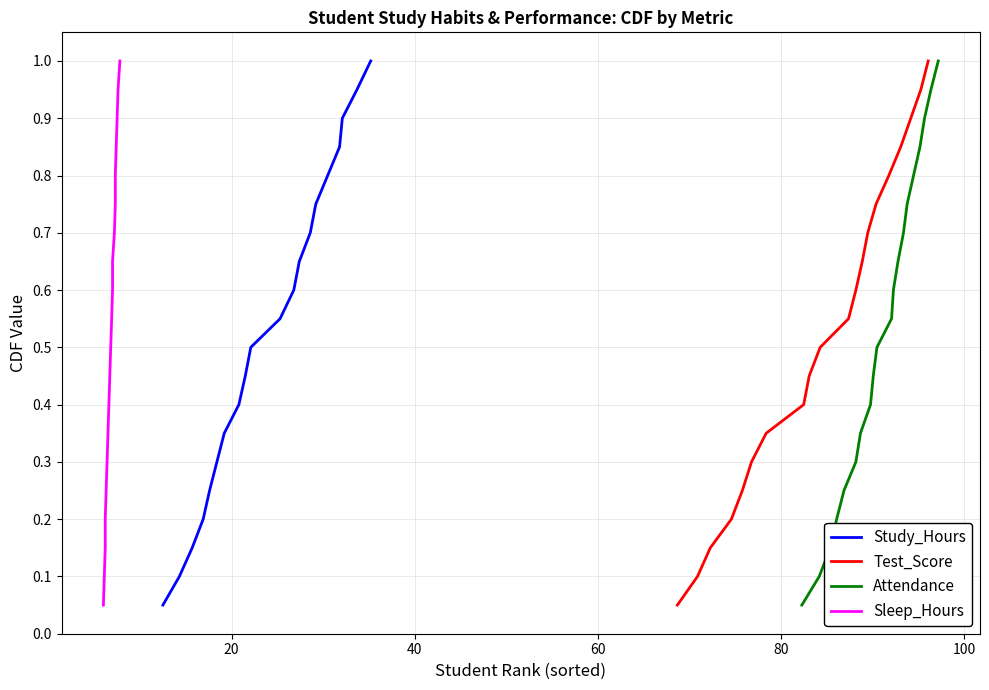

At which category is the sum across all series the highest?

19